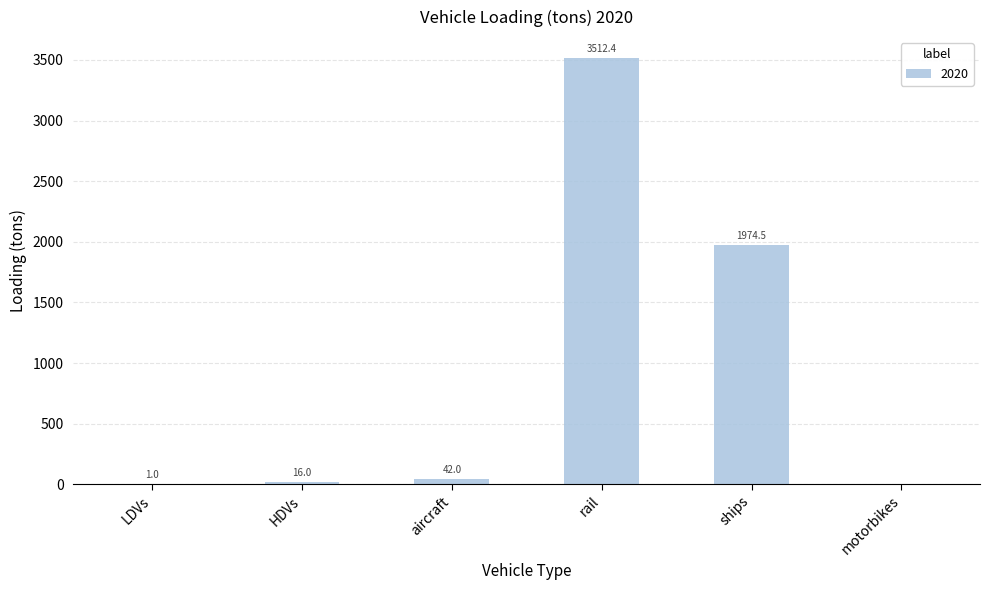

What is the maximum value shown in the chart?

3512.4